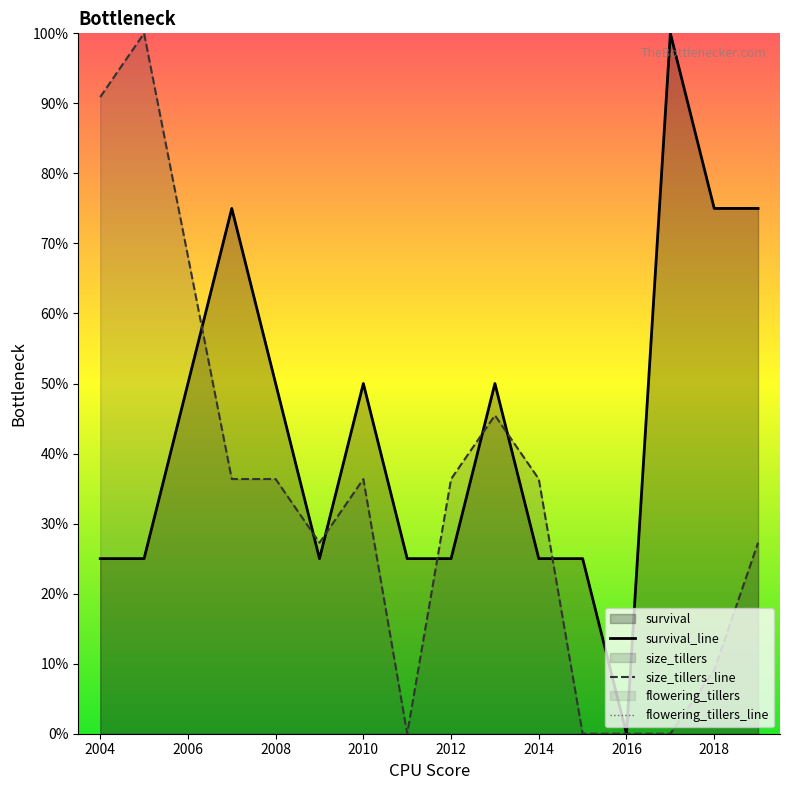

List the series in order of their peak value, highest first.

survival_line, size_tillers_line, flowering_tillers_line